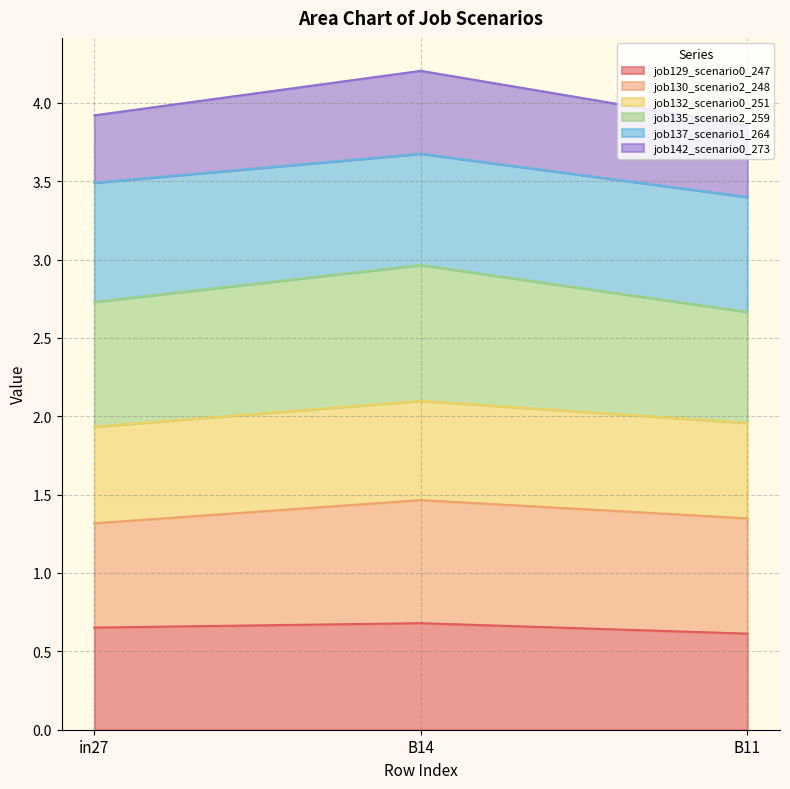

The value of job129_scenario0_247 at in27 is 1.1. True or false?

False